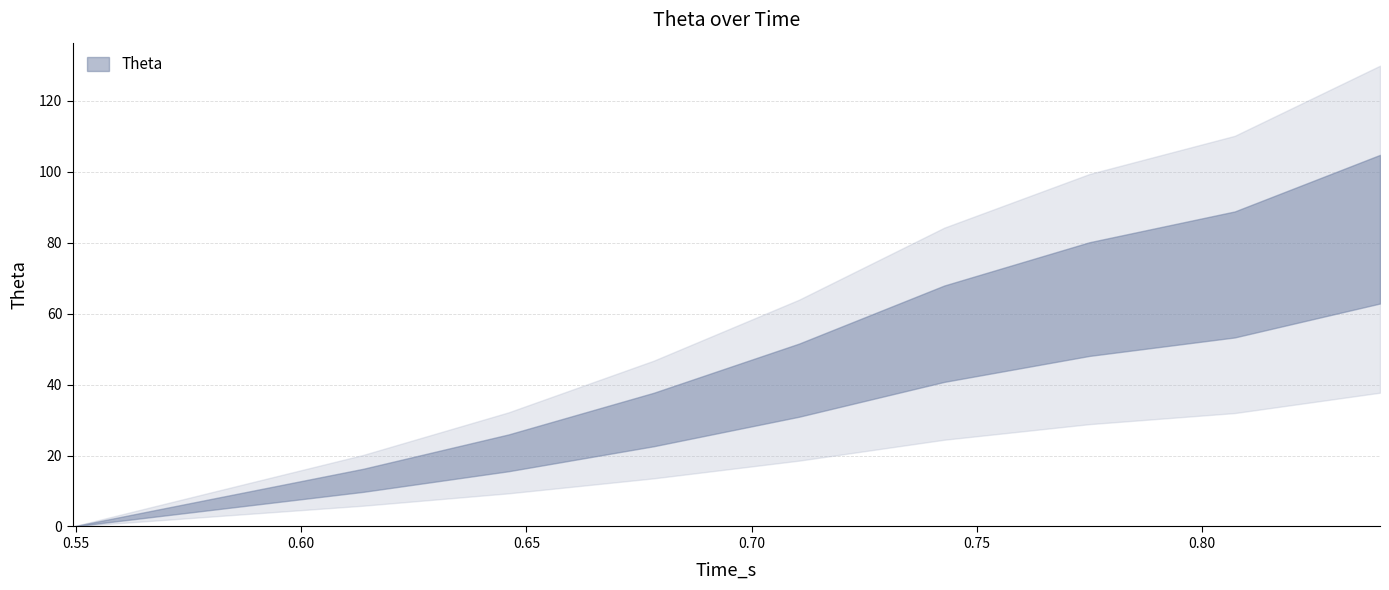

What is the value of the 6th point from the left?

41.2